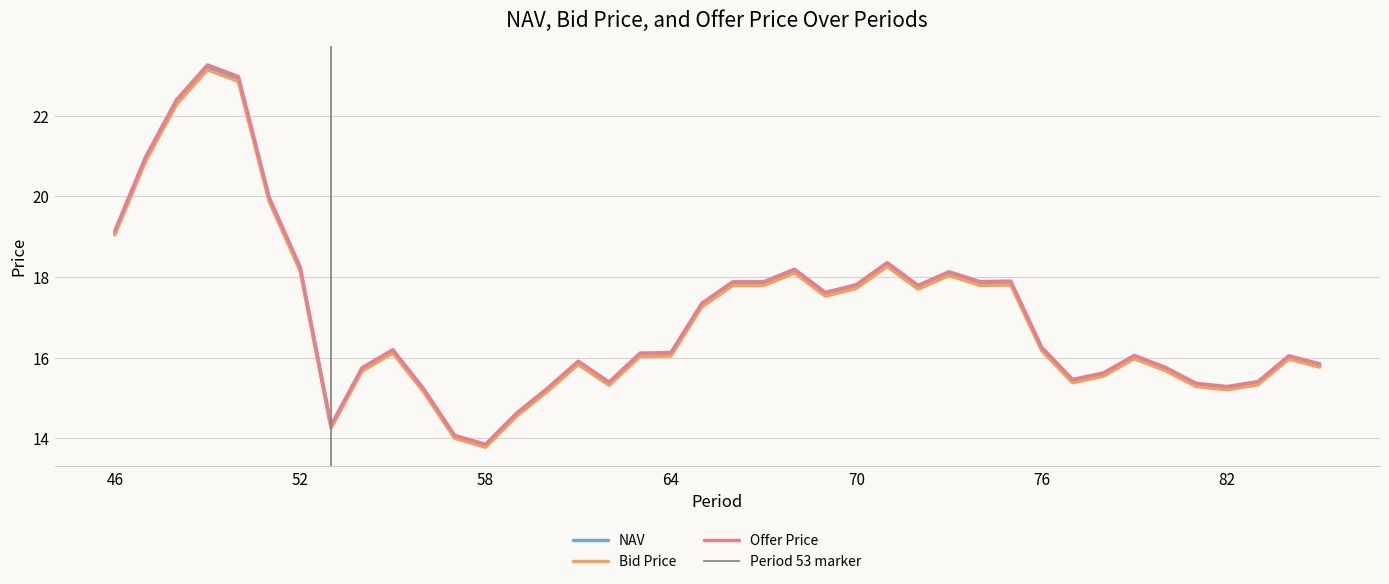

Is it true that NAV equals 9.2 at 85?

False